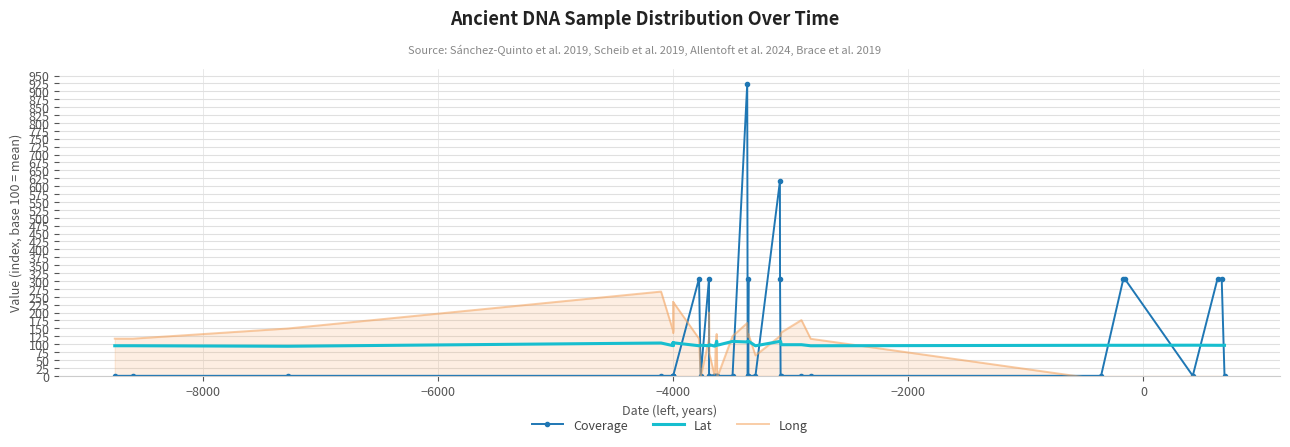

The Long series shows 207.3 at 25. True or false?

False